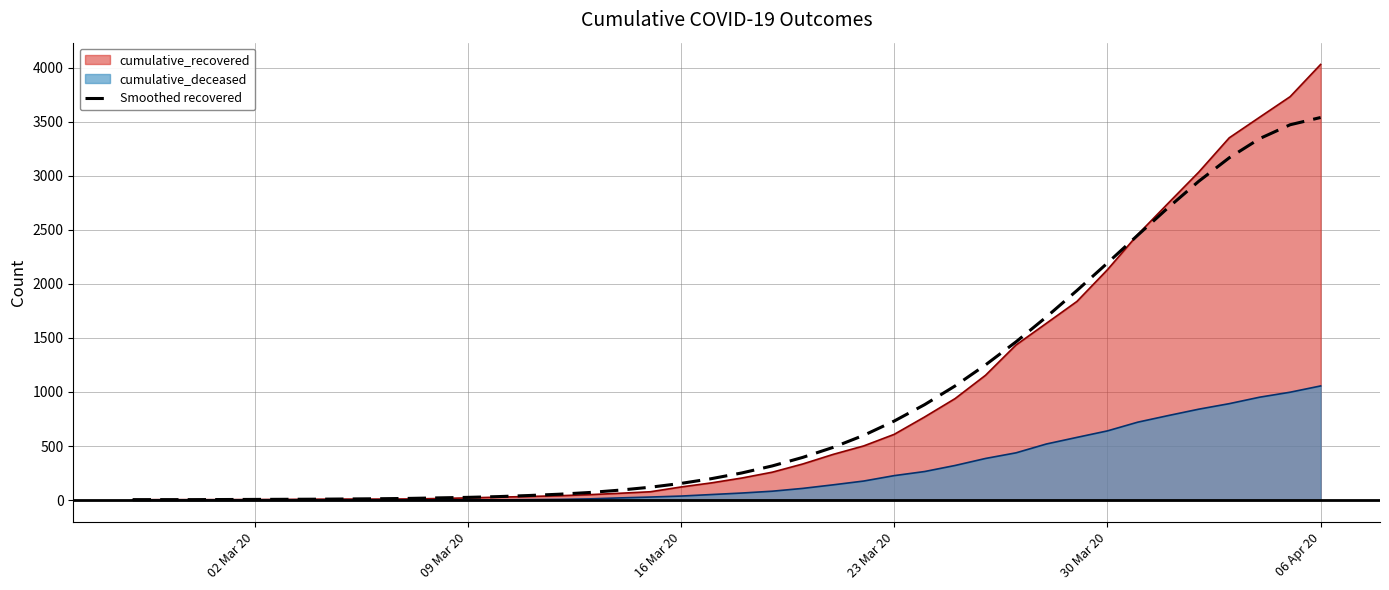

Which series changed the most between 09 Mar 20 and 30 Mar 20?

Smoothed recovered